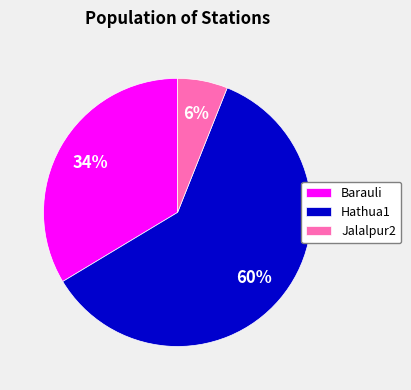

Is it true that Barauli is 34% of the pie?

True